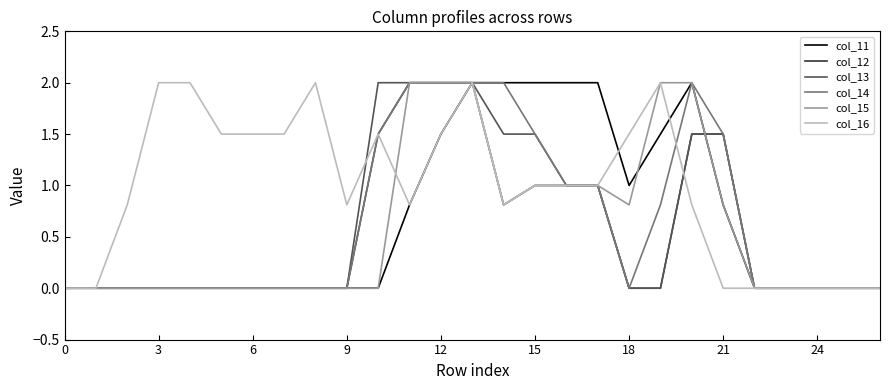

Which series has the largest total across all categories?

col_16